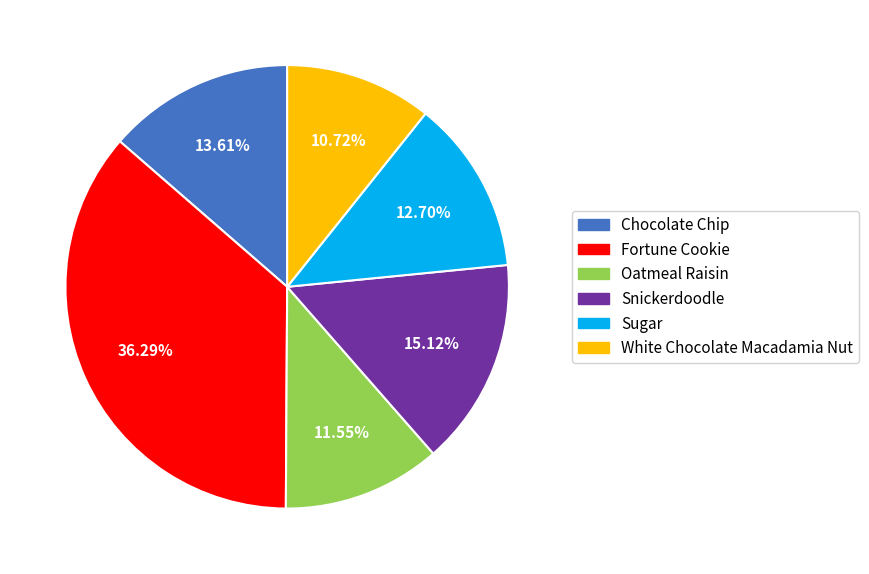

What is the ratio of the value at Chocolate Chip to the value at Sugar?

1.1